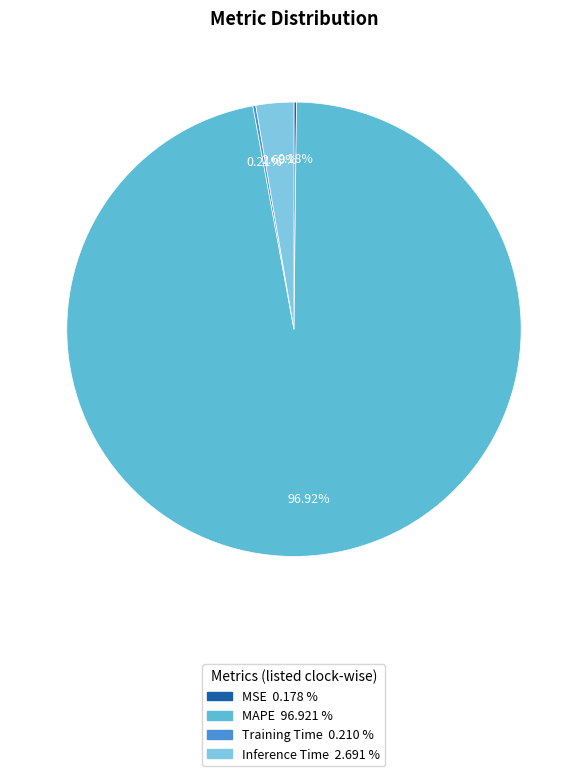

What is the total percentage of MAPE and Training Time?

97.1%